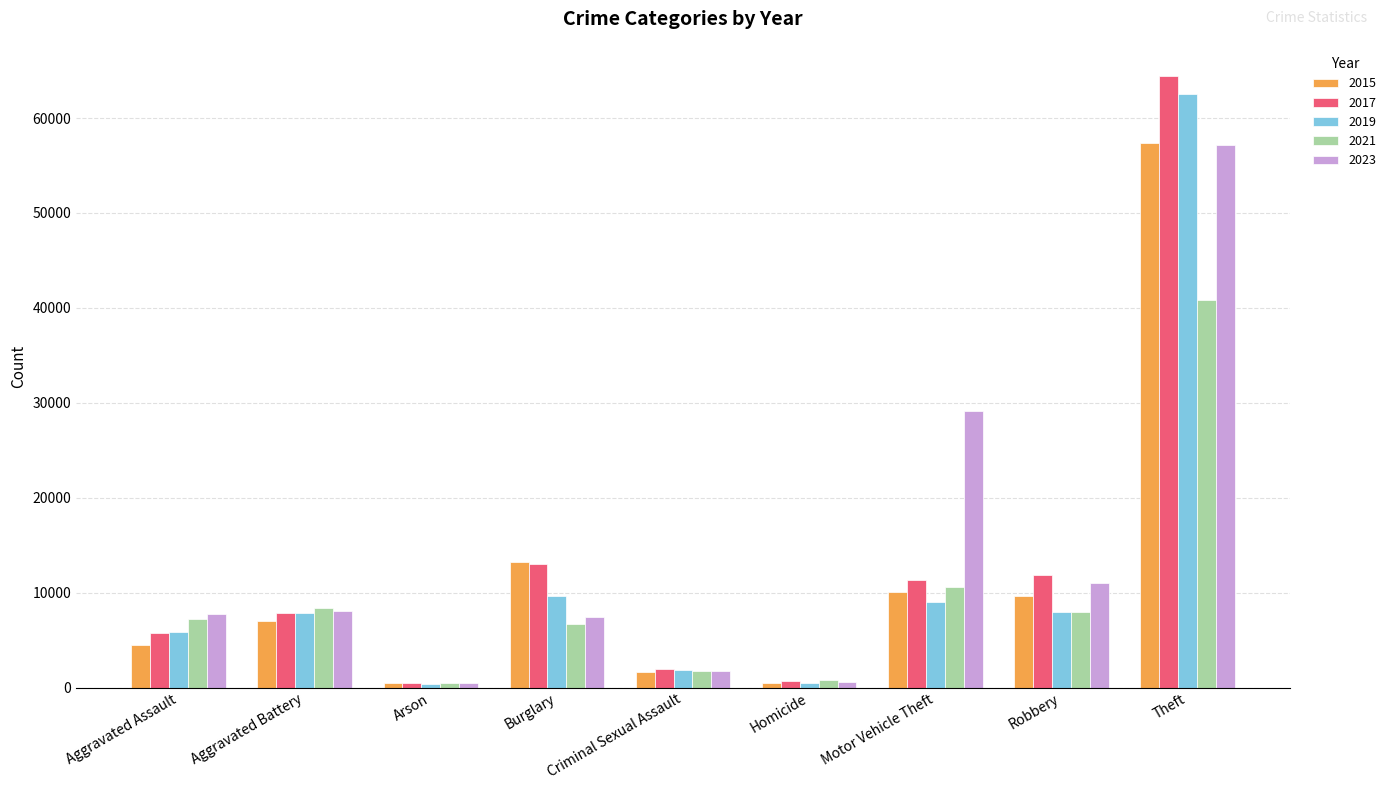

How many bars are there in total?

45